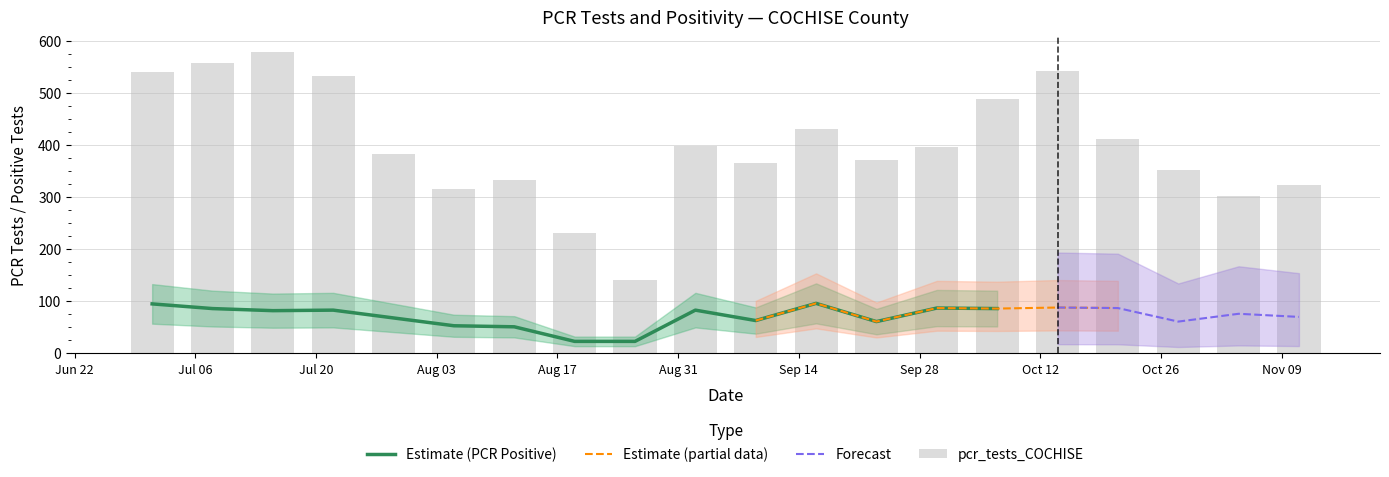

What is the minimum value for Estimate (PCR Positive)?

23